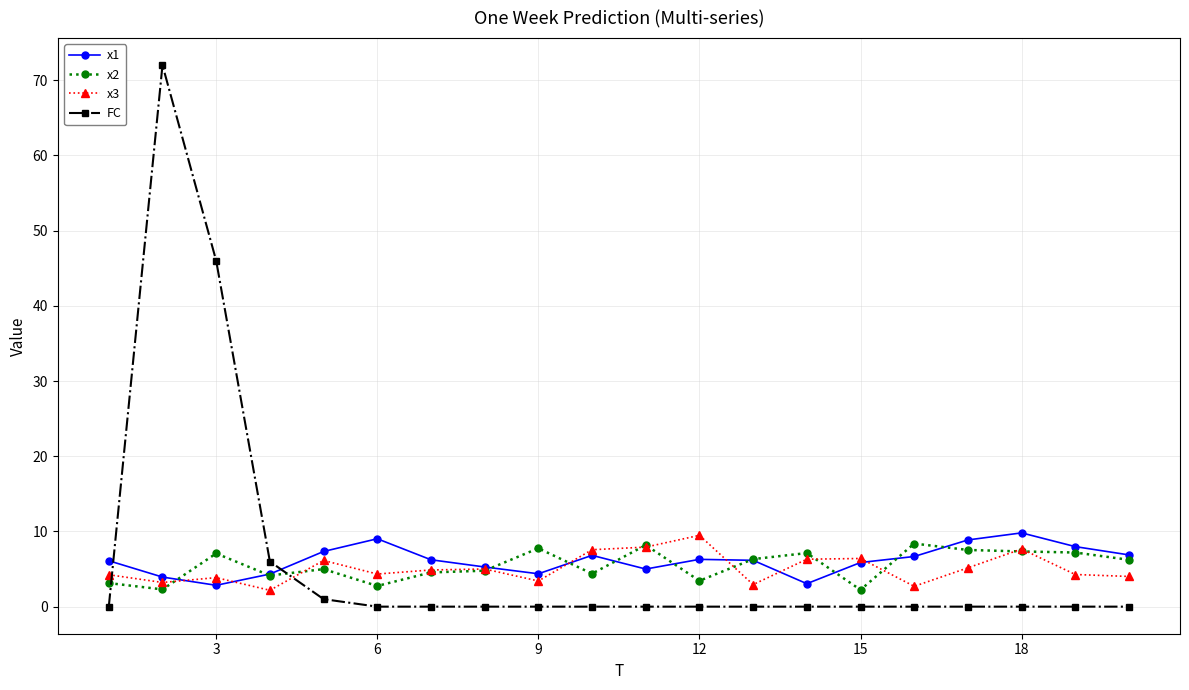

What is the maximum value for x3?

9.5